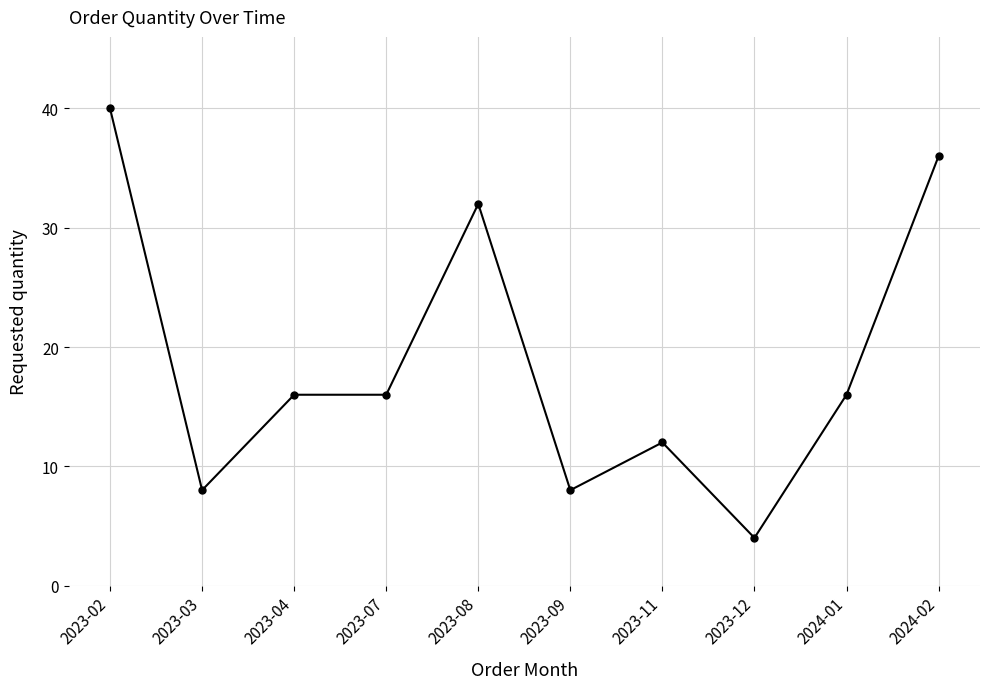

How many values are between 8 and 32?

7